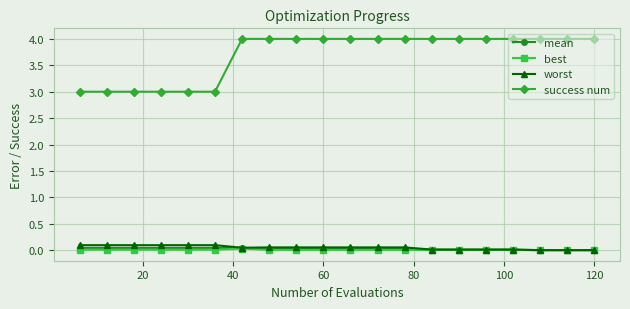

Which series has the largest total across all categories?

success num